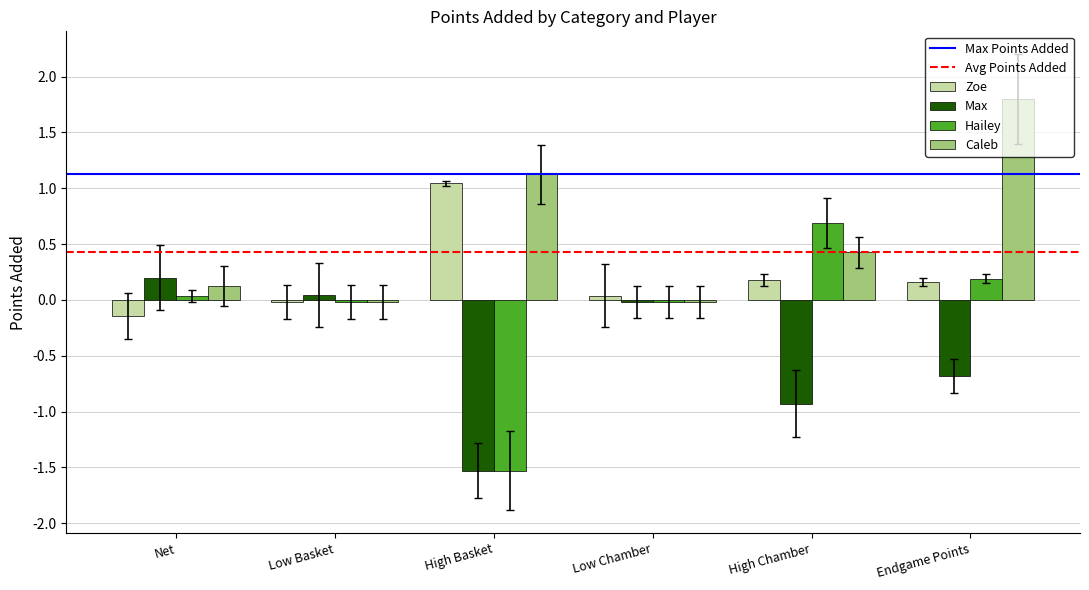

Which series has the largest total across all categories?

Caleb